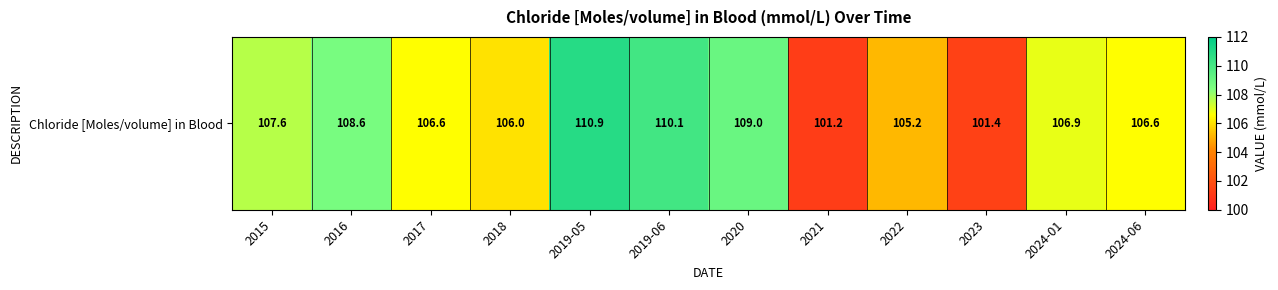

Reading left to right, list all the values displayed in this chart.

107.6	108.6	106.6	106.0	110.9	110.1	109.0	101.2	105.2	101.4	106.9	106.6